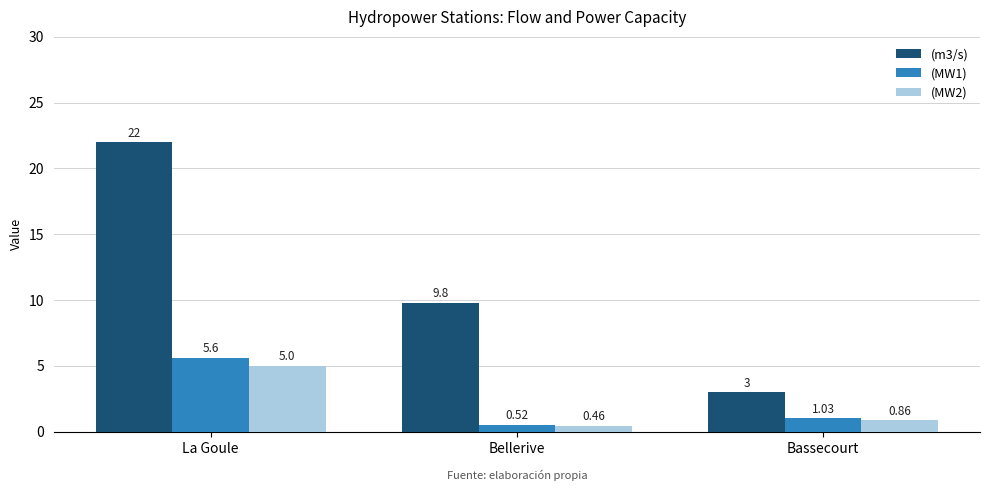

Where does the (m3/s) series first go above 9?

La Goule